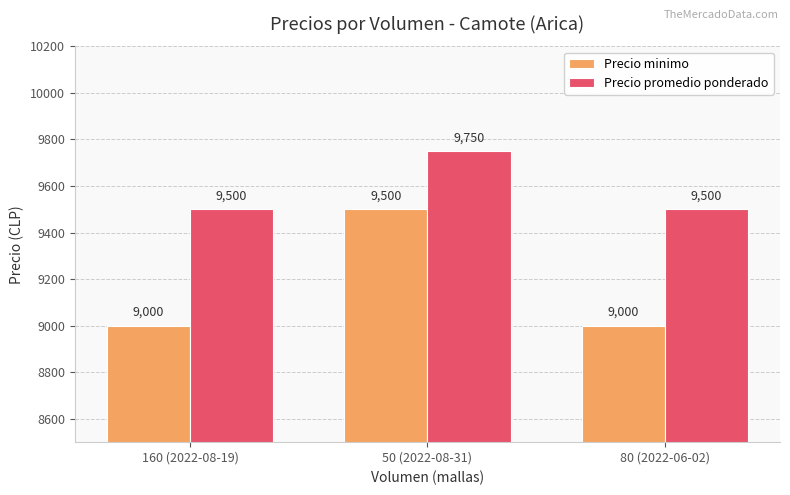

How many Precio promedio ponderado values are between 9500 and 9750?

3